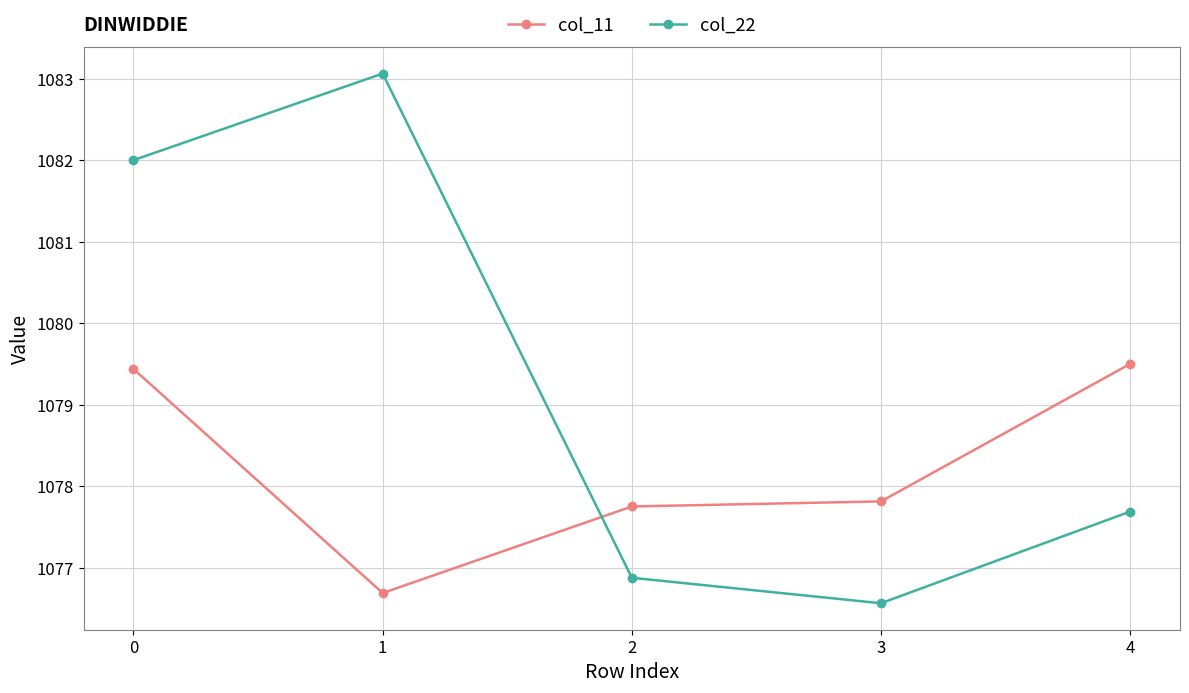

How many lines are shown in the chart?

2